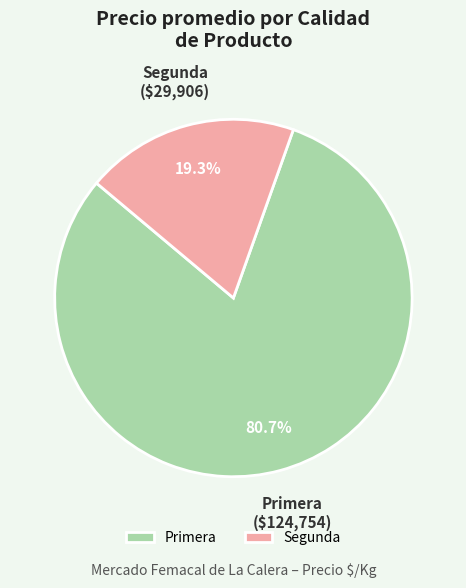

Between Primera and Segunda, which is larger?

Primera